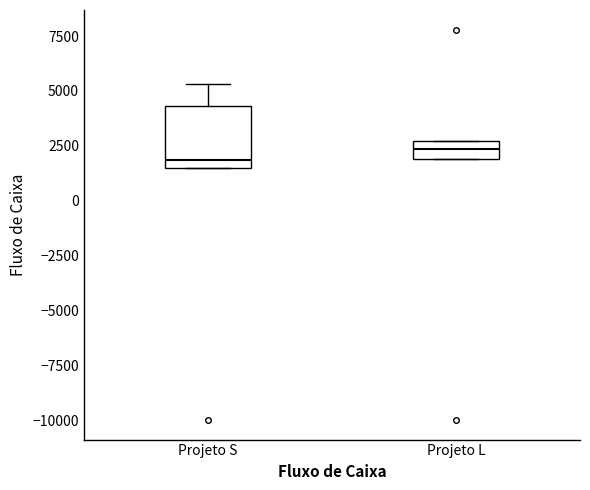

Reading left to right, transcribe this box plot: for each box, give where its median line is, the range the box spans, and where its two whiskers end, as read against the y-axis. The values are not printed on the chart, so give them approximately, as read against the axis.

Projeto S: median 2000, box 1500 to 4500, whiskers 1500 to 5500
Projeto L: median 2500 (inside the box), box 2000 to 2500, whiskers 2000 to 2500